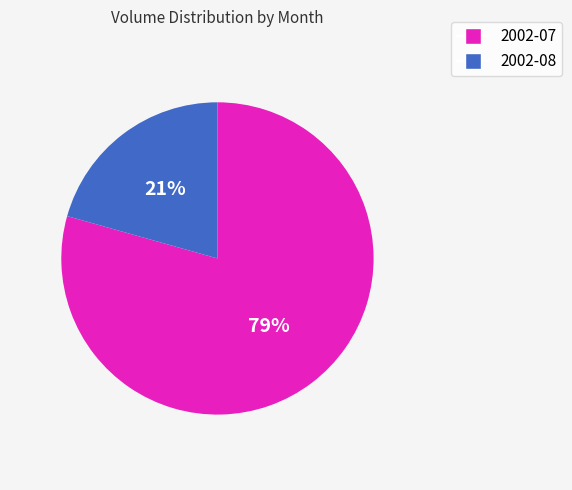

Is there any slice that represents more than half of the pie?

Yes